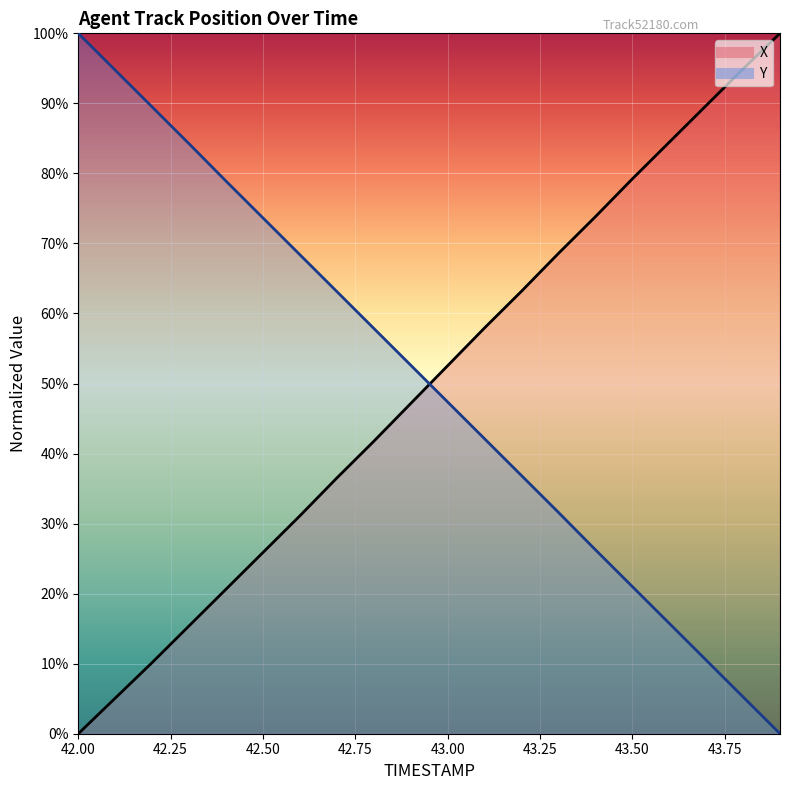

Rank the series by their average value, from lowest to highest.

X, Y